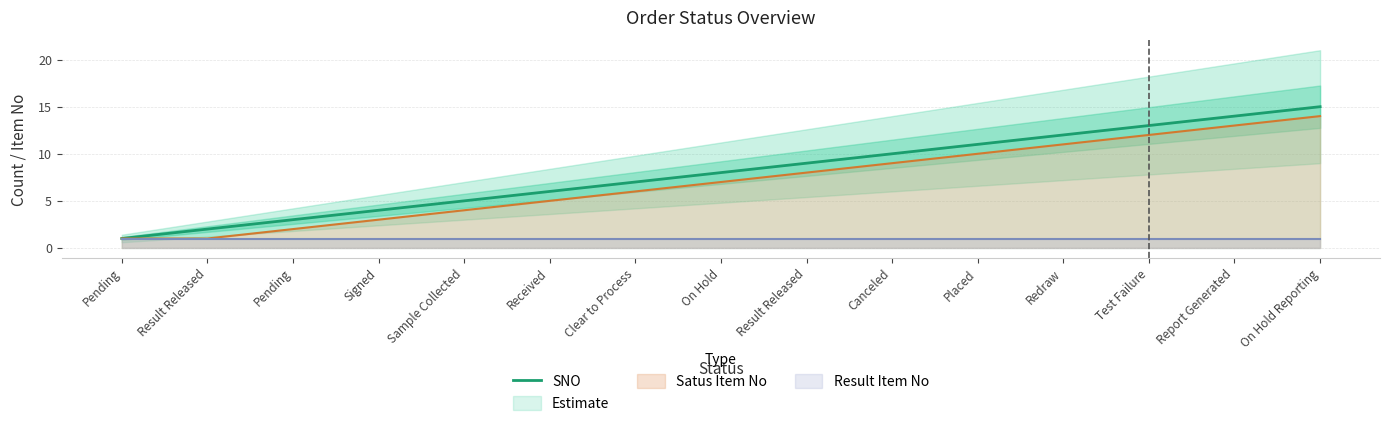

Reading left to right, transcribe all the data shown in this chart.

Pending=1	Result Released=2	Pending=3	Signed=4	Sample Collected=5	Received=6	Clear to Process=7	On Hold=8	Result Released=9	Canceled=10	Placed=11	Redraw=12	Test Failure=13	Report Generated=14	On Hold Reporting=15